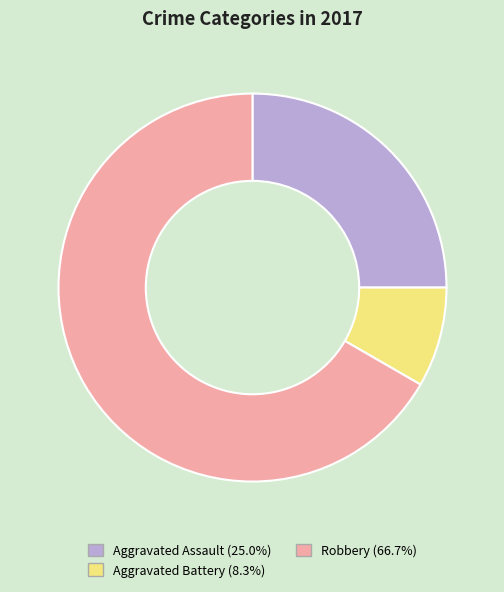

Approximately how many times larger is the value at Aggravated Assault compared to Robbery?

0.4